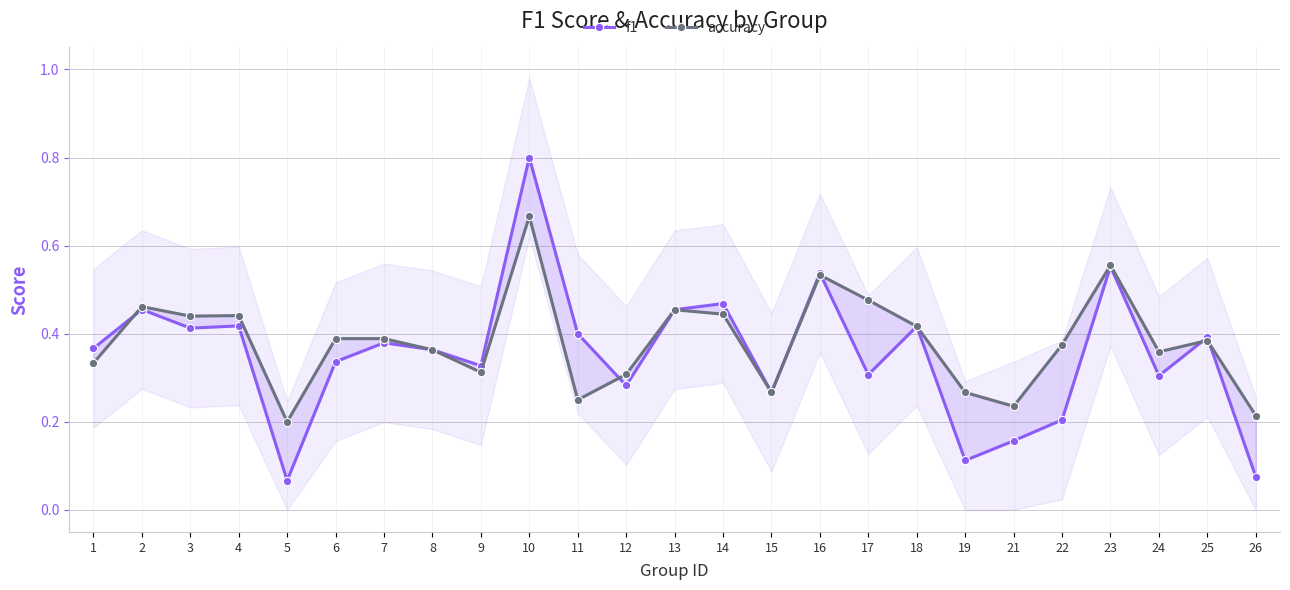

How many times do accuracy and f1 cross each other?

5